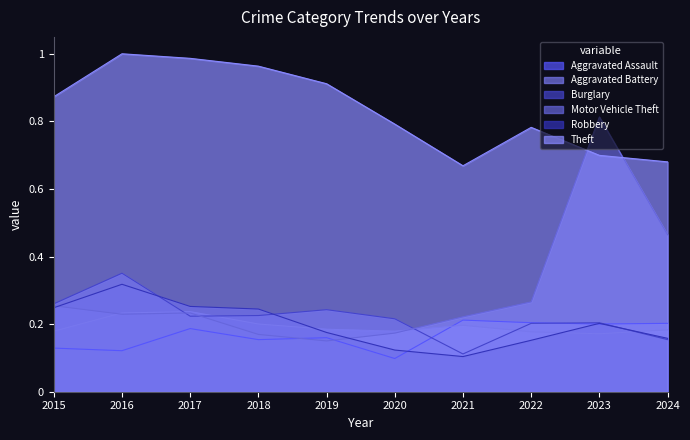

How many intersections are there between Theft and Motor Vehicle Theft?

2